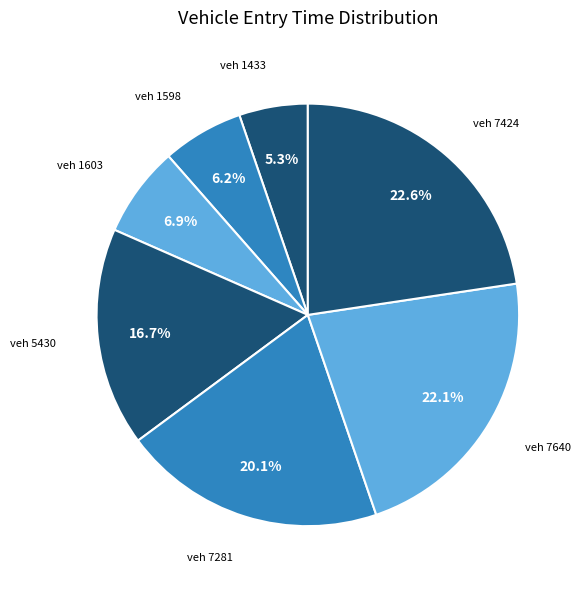

Rank the categories by value from highest to lowest.

7424, 7640, 7281, 5430, 1603, 1598, 1433